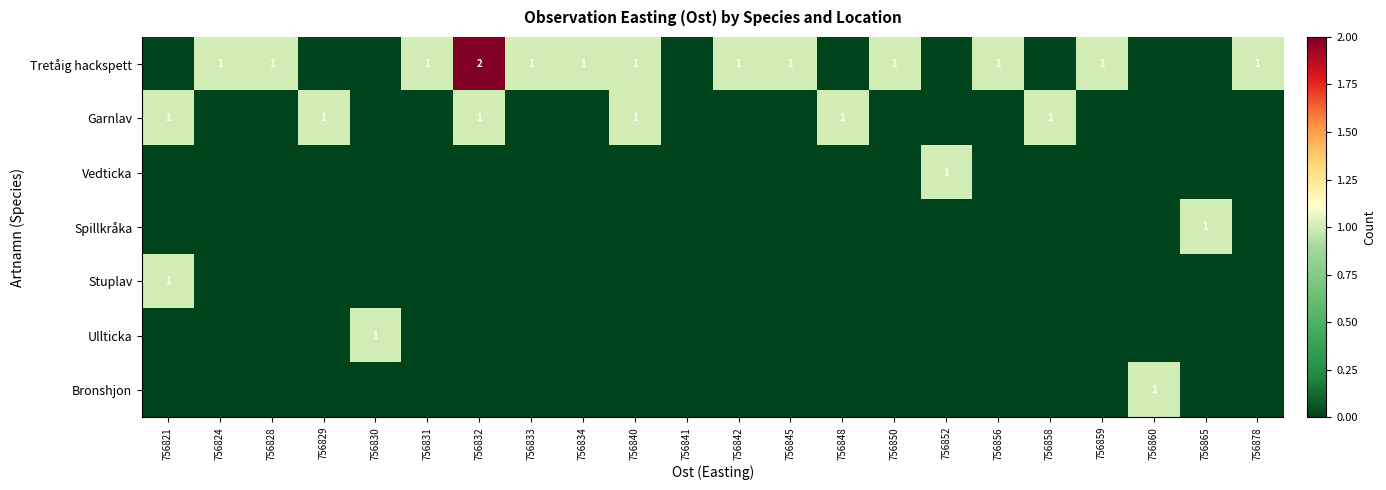

The Tretåig hackspett series shows 2 at 756832. True or false?

True